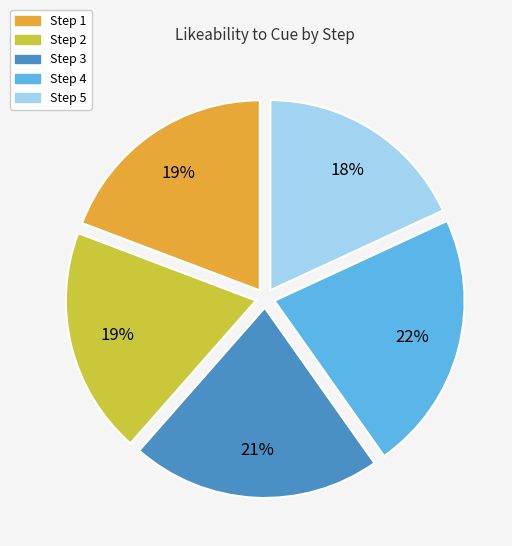

To the nearest percent, what is the average slice percentage?

20%